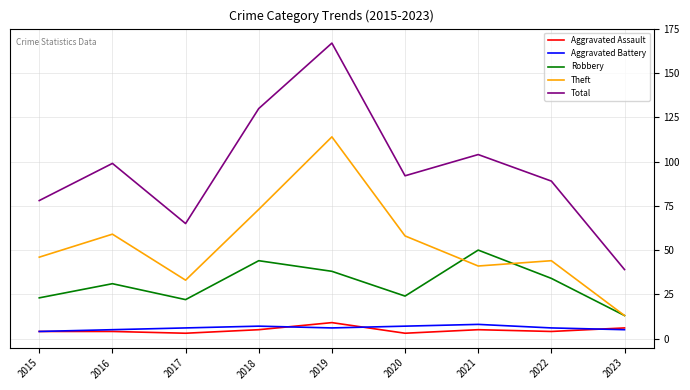

Which series has the largest range (max minus min)?

Total